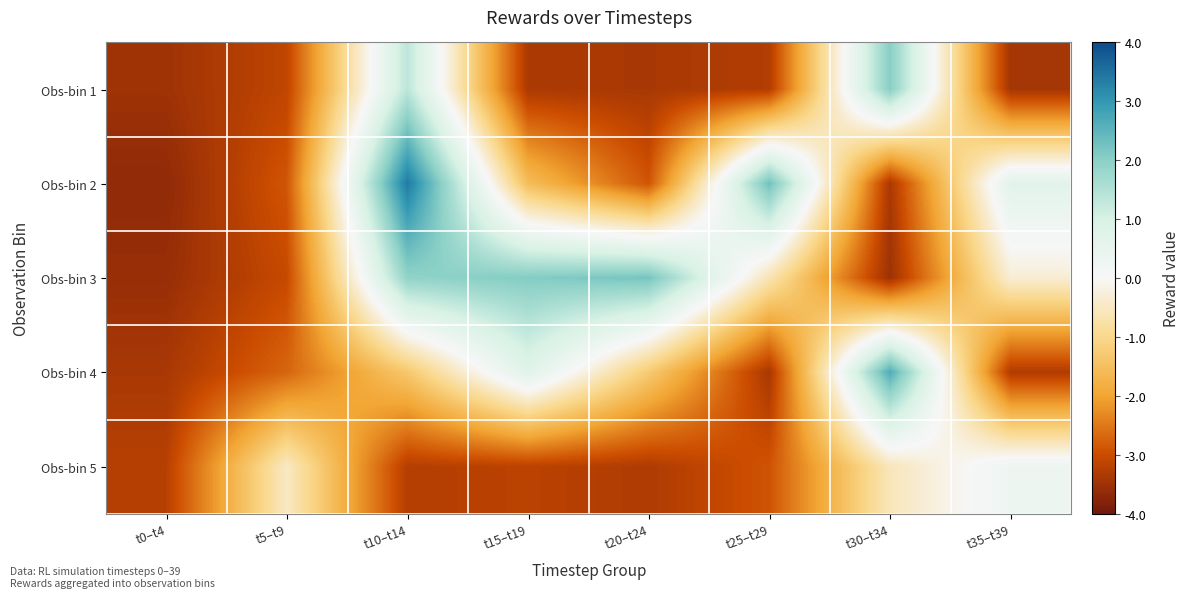

At which category is the sum across all series the highest?

t10–t14